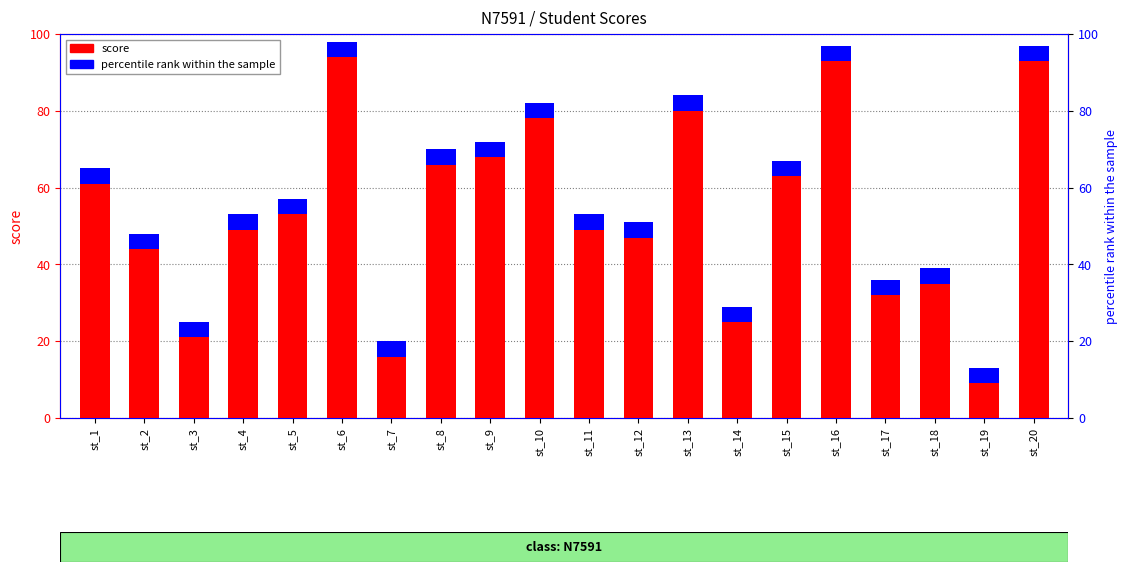

How many bars are there in total?

20